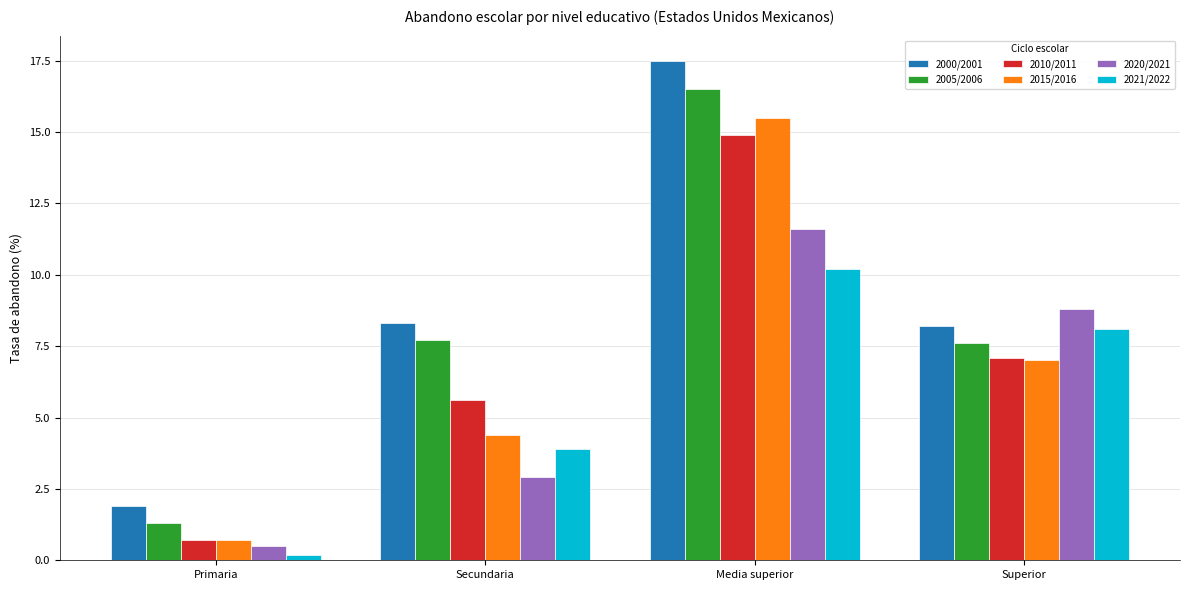

What is the label of the 2nd bar from the right?

Media superior